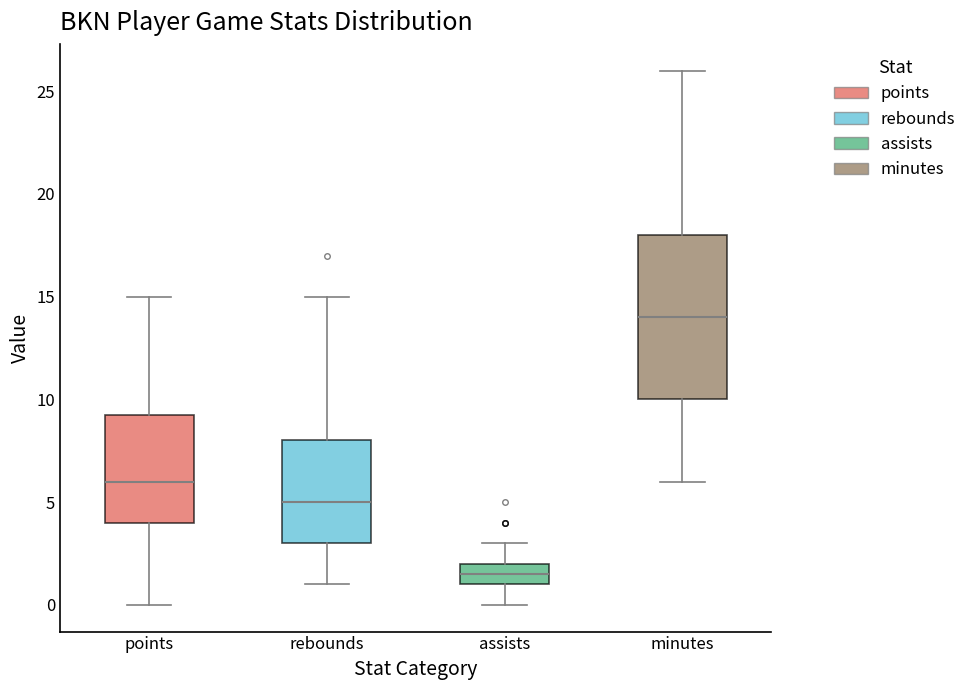

Which box has the highest median line?

minutes